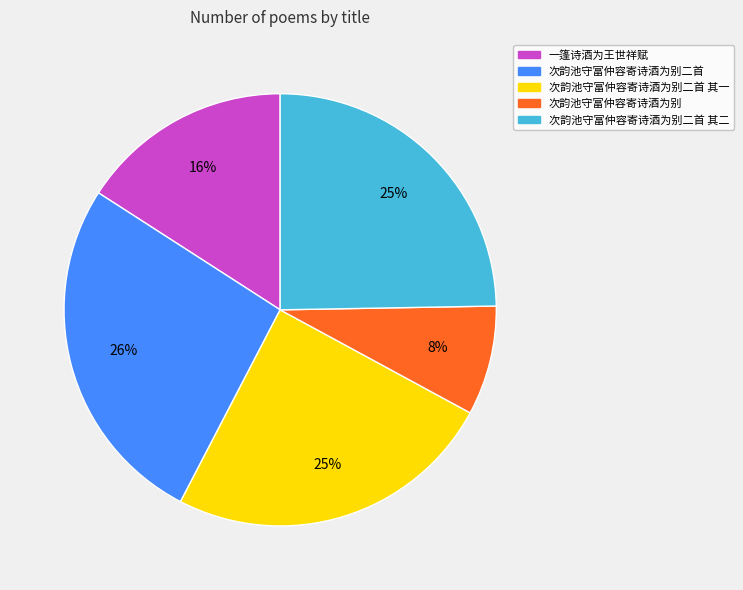

To the nearest percent, what percentage of the pie is 次韵池守富仲容寄诗酒为别二首 其二?

25%